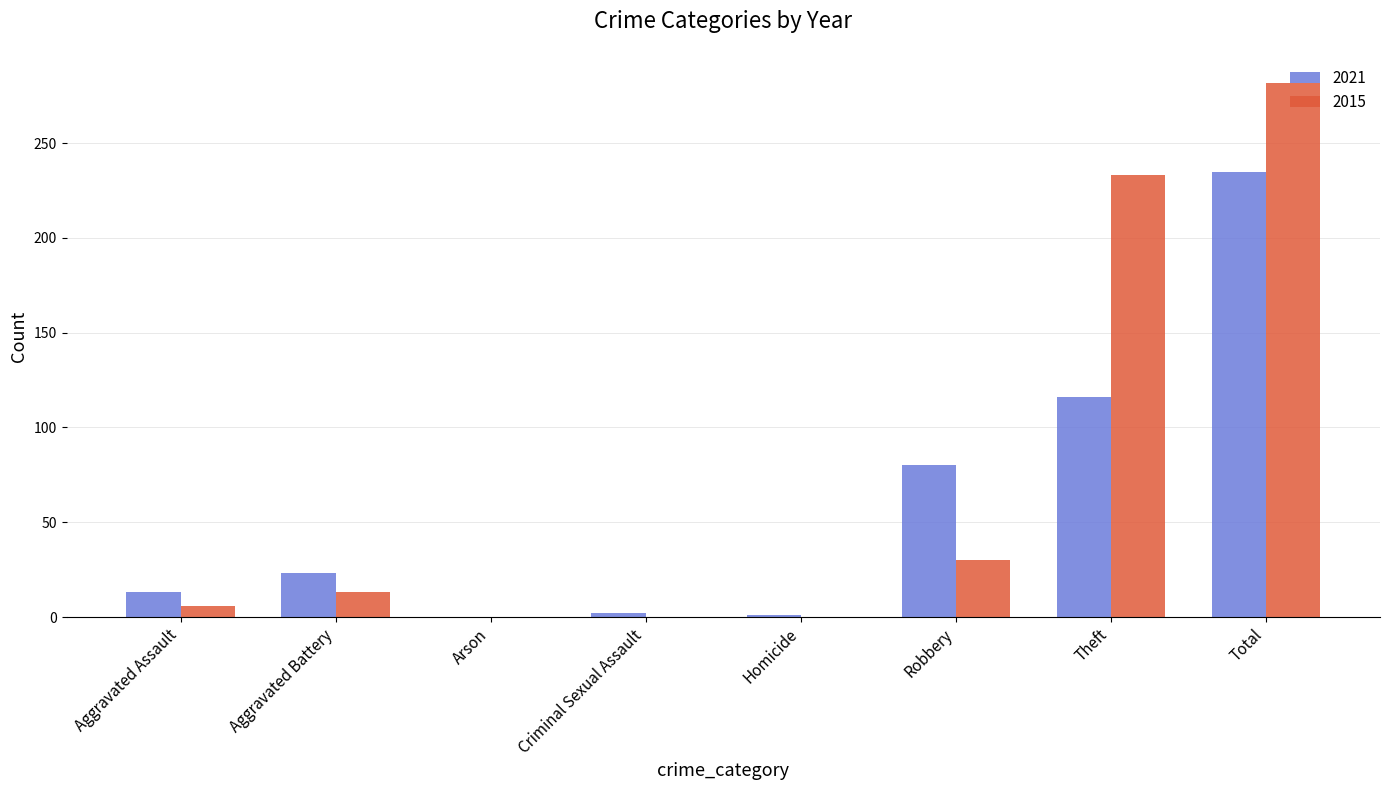

True or false: 2015 has a value of 97 at Theft.

False